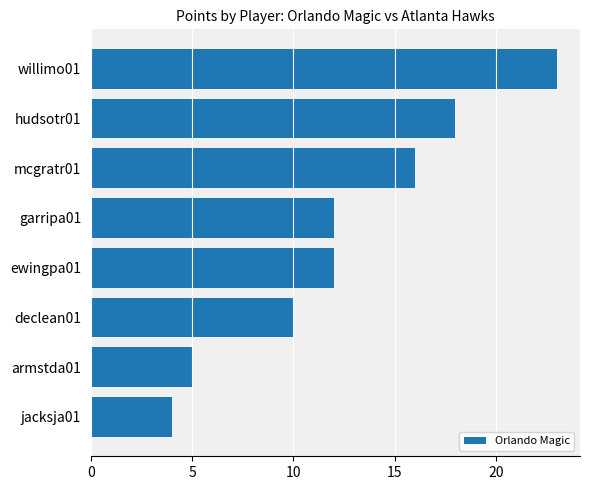

What is the difference between the second highest and minimum values?

14